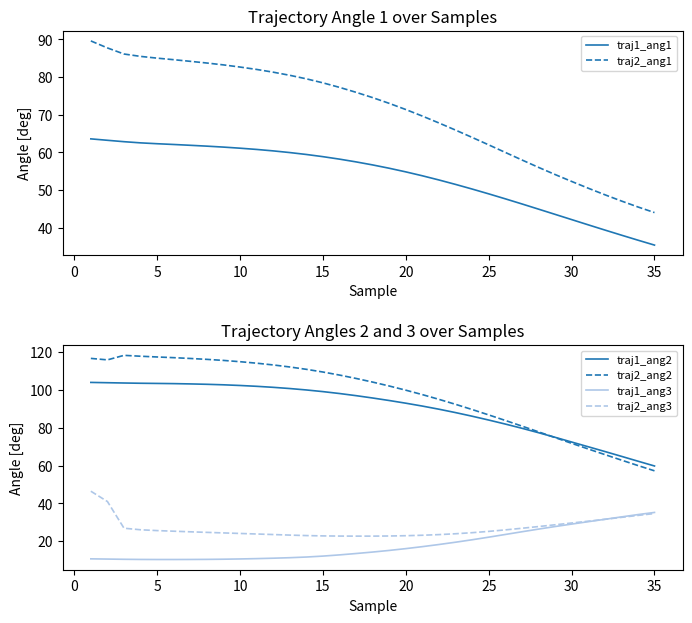

True or false: traj1_ang3 and traj2_ang2 intersect in this chart.

False